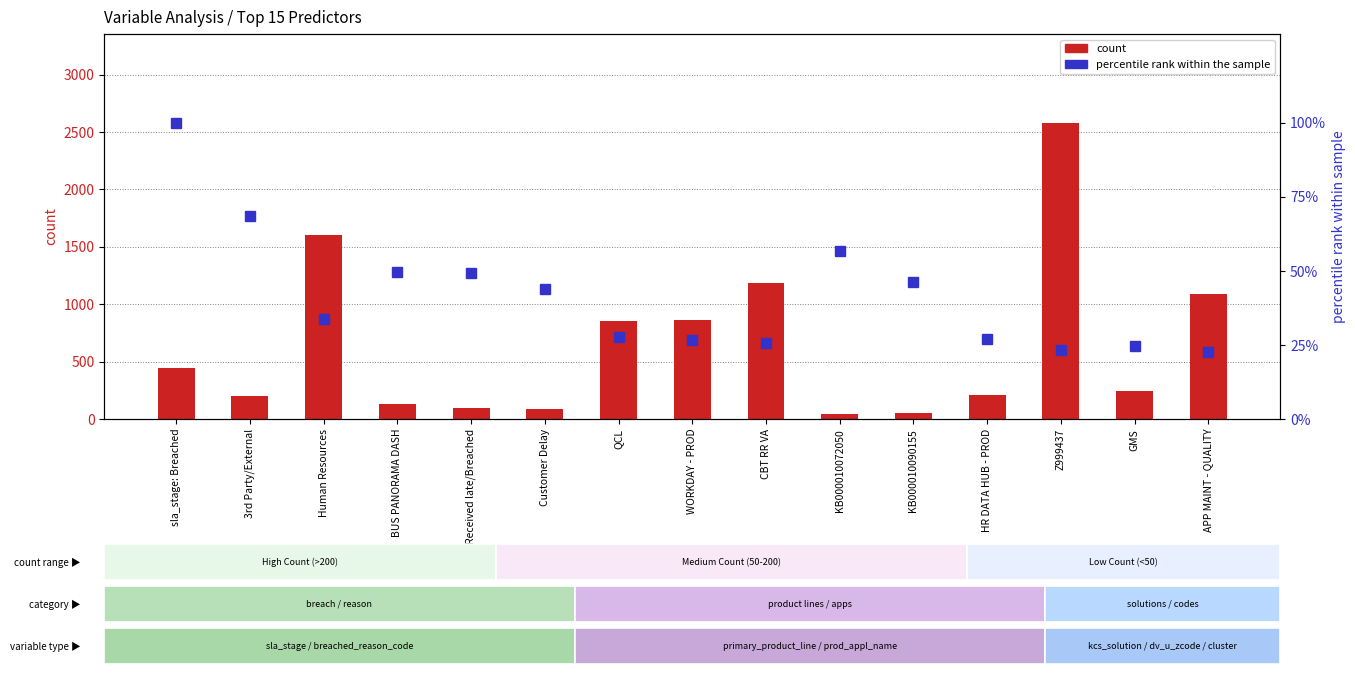

The value of count at KB000010090155 is 56.0. True or false?

True